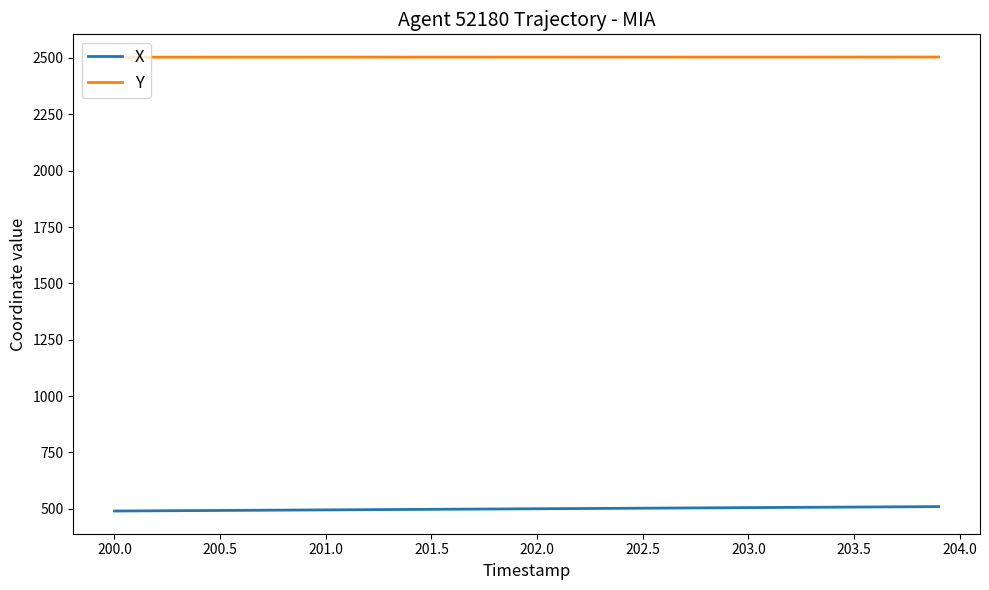

Rank the series by their average value, from lowest to highest.

X, Y